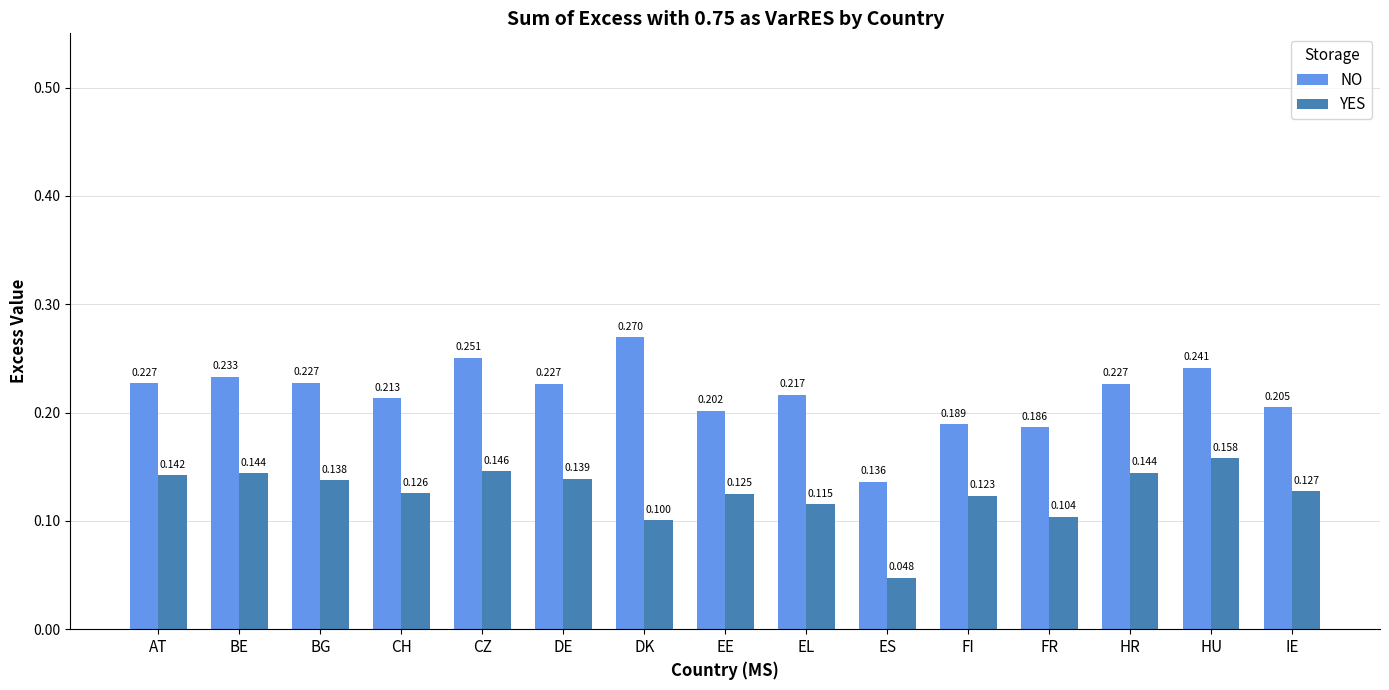

Rank the series by their maximum value, from highest to lowest.

NO, YES